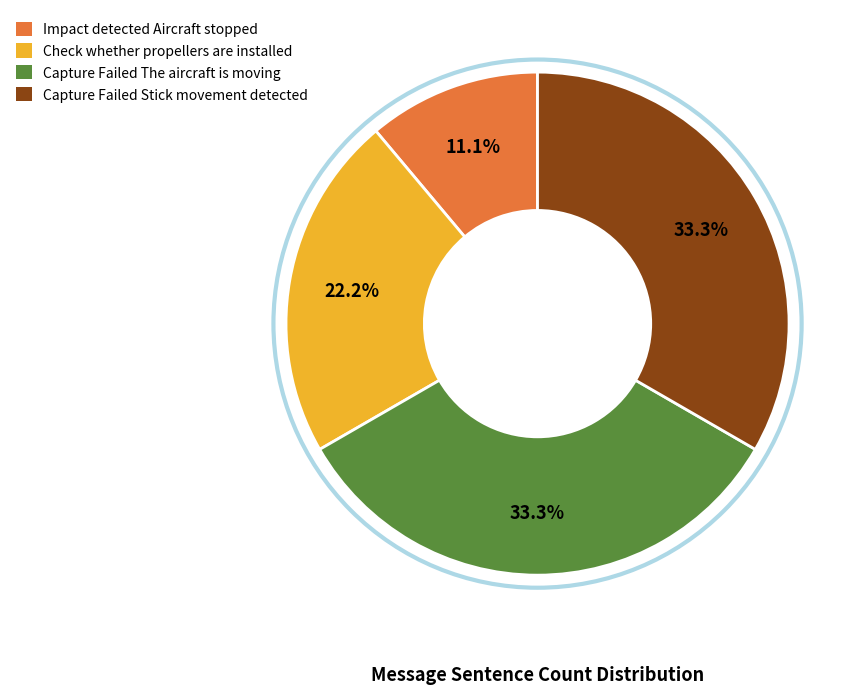

Is there a majority slice in this chart?

No